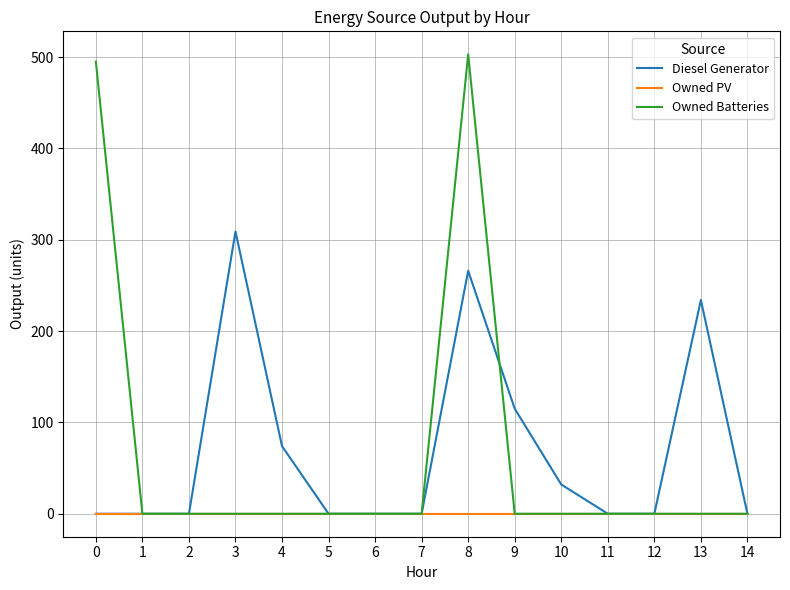

Does the chart display data point markers on the line(s)?

No